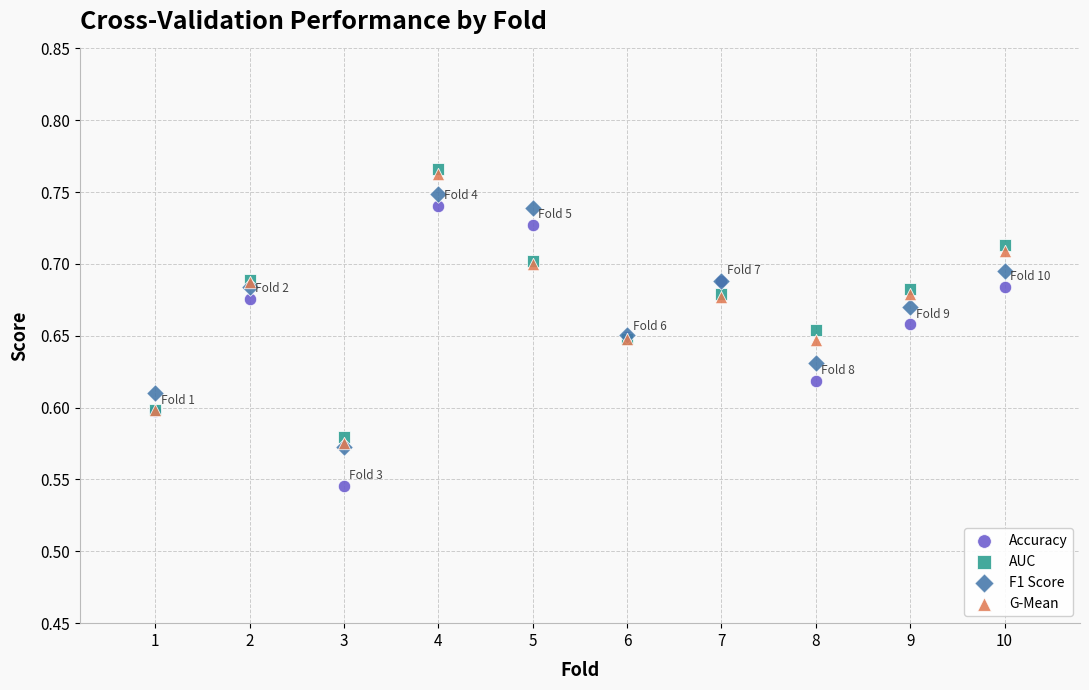

Which series contains the lowest Y value?

Accuracy